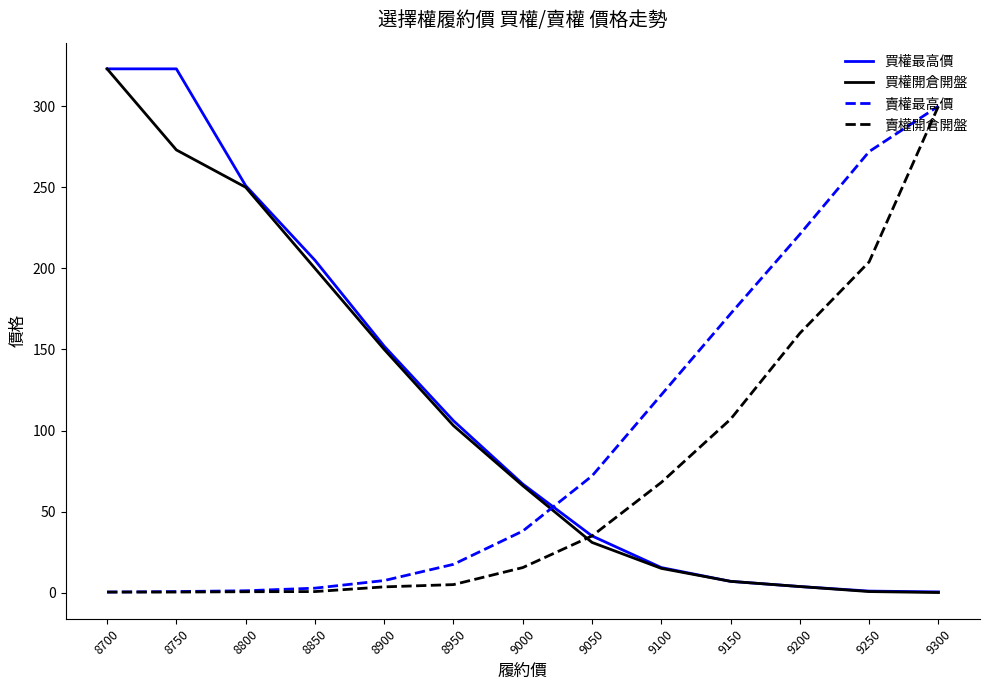

At which category is the sum across all series the highest?

8700